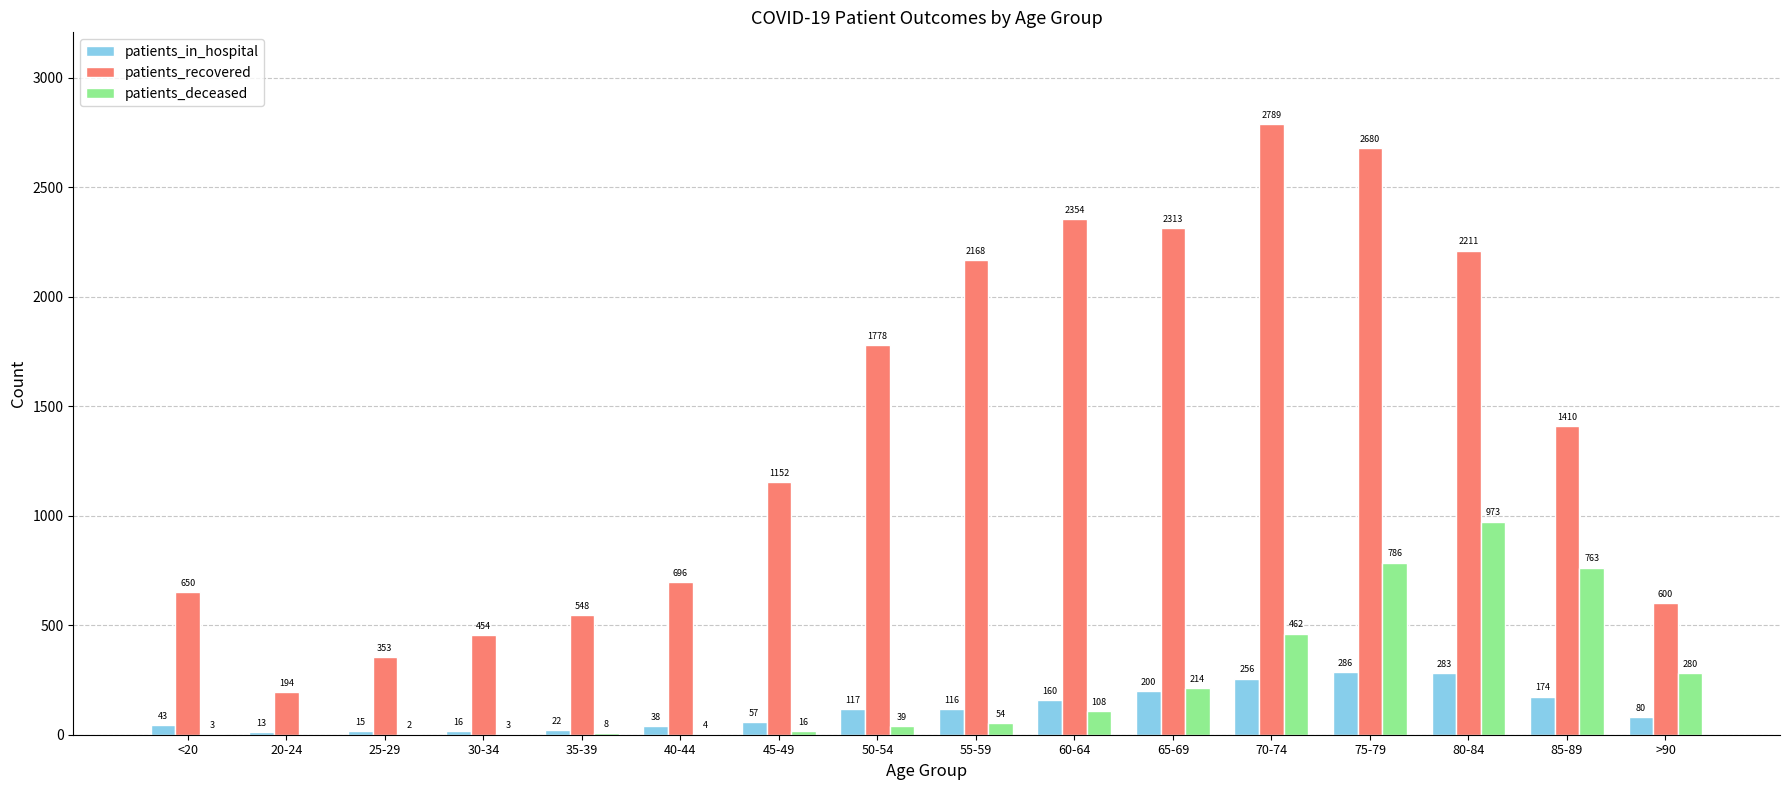

Between 25-29 and 40-44, which series saw the biggest shift?

patients_recovered